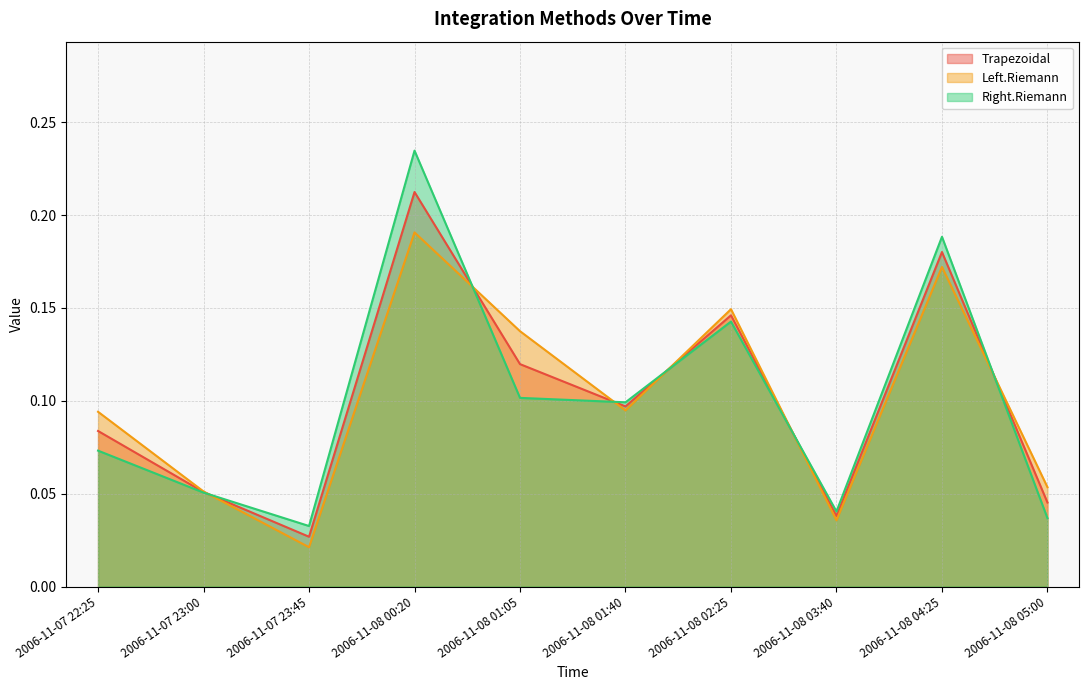

True or false: Right.Riemann and Left.Riemann cross at least once.

True